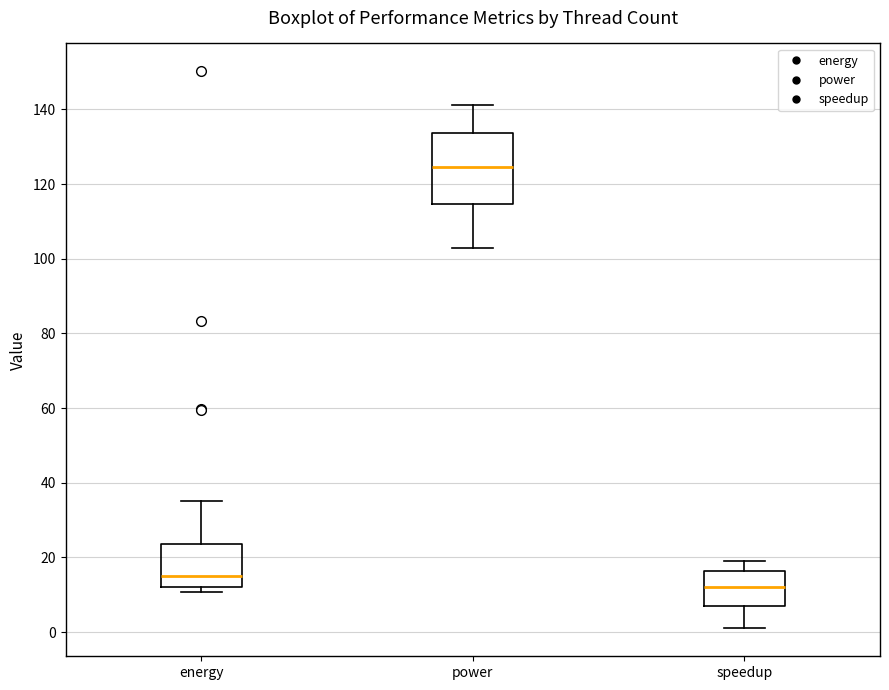

Which box's median line is the highest?

power